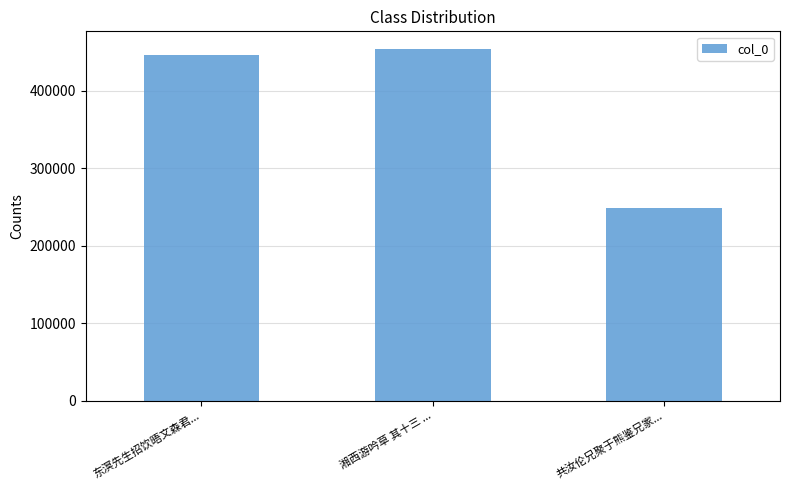

What is the approximate value at 湘西游吟草 其十三 ...?

454180